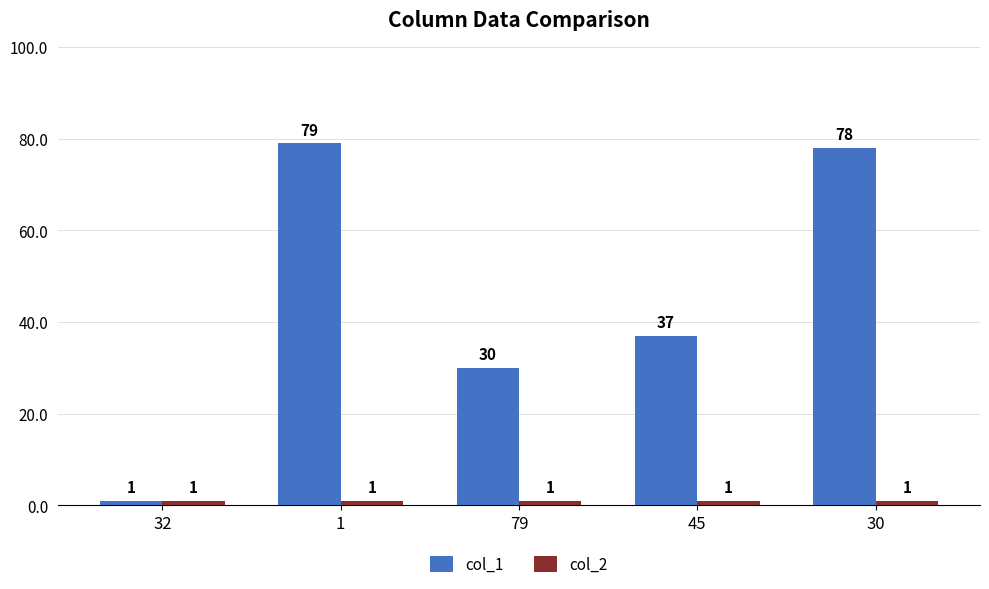

Rank the series at 45 from highest to lowest value.

col_1, col_2